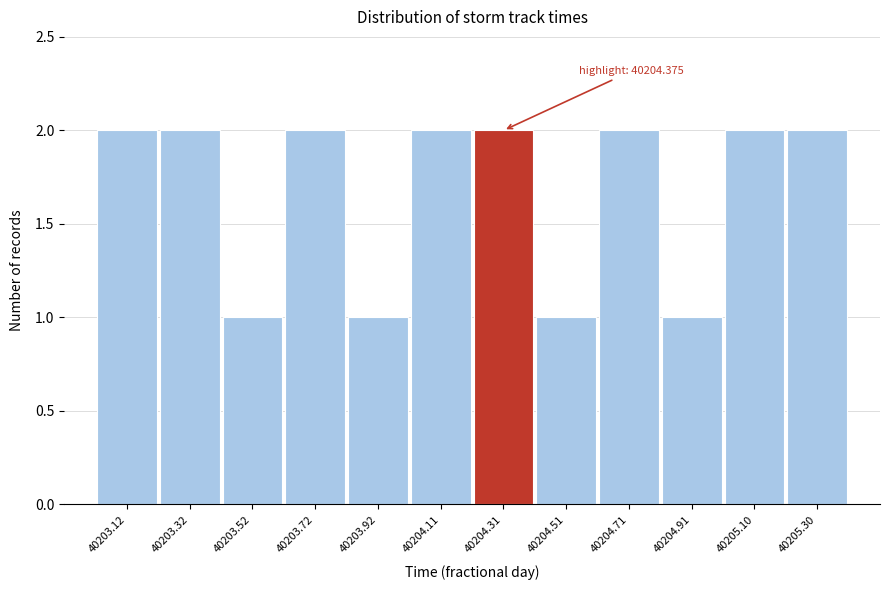

Reading left to right, extract all data points from this chart.

40203.12=2	40203.32=2	40203.52=1	40203.72=2	40203.92=1	40204.11=2	40204.31=2	40204.51=1	40204.71=2	40204.91=1	40205.10=2	40205.30=2